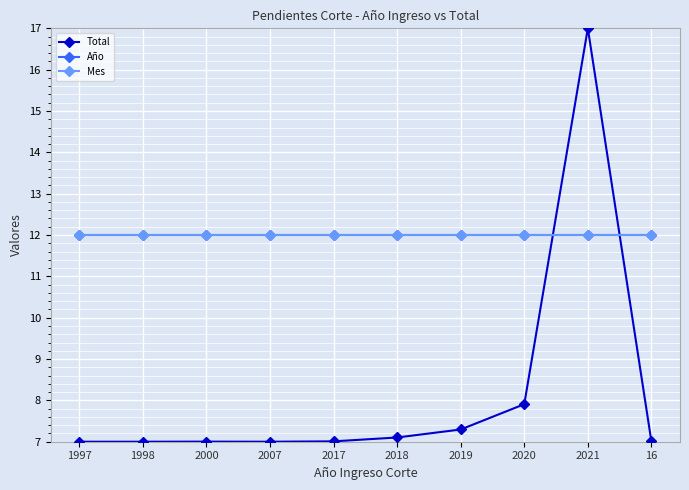

Does the chart have visible grid lines?

Yes